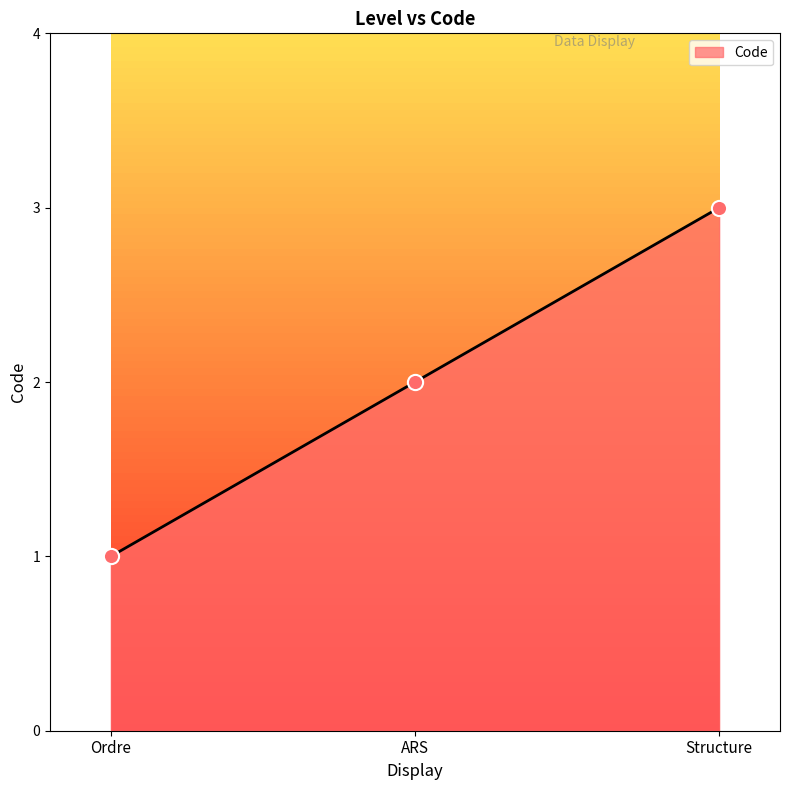

Approximately how many times larger is the value at ARS compared to Ordre?

2.0